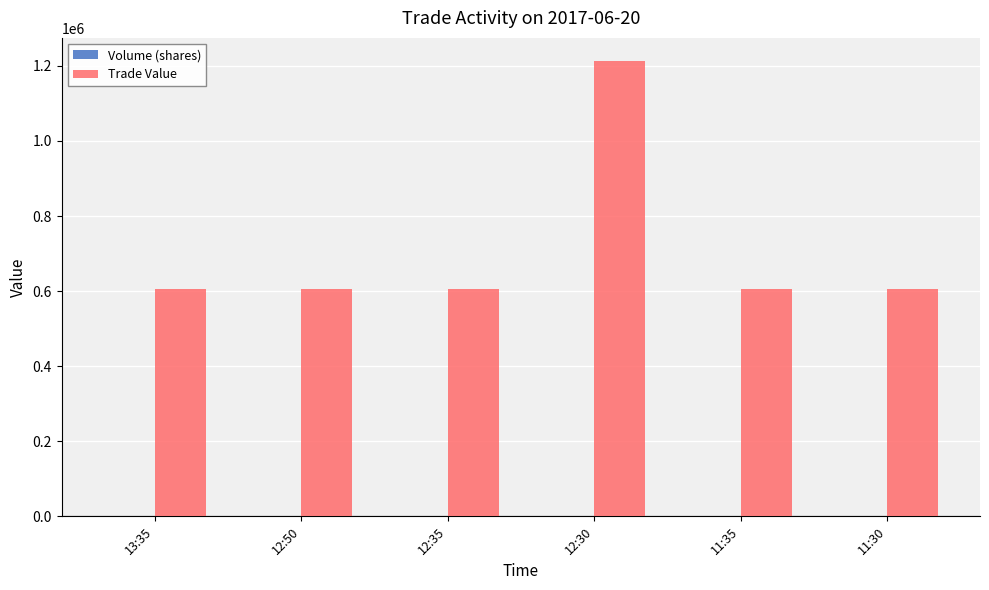

Count the number of categories in the chart.

6